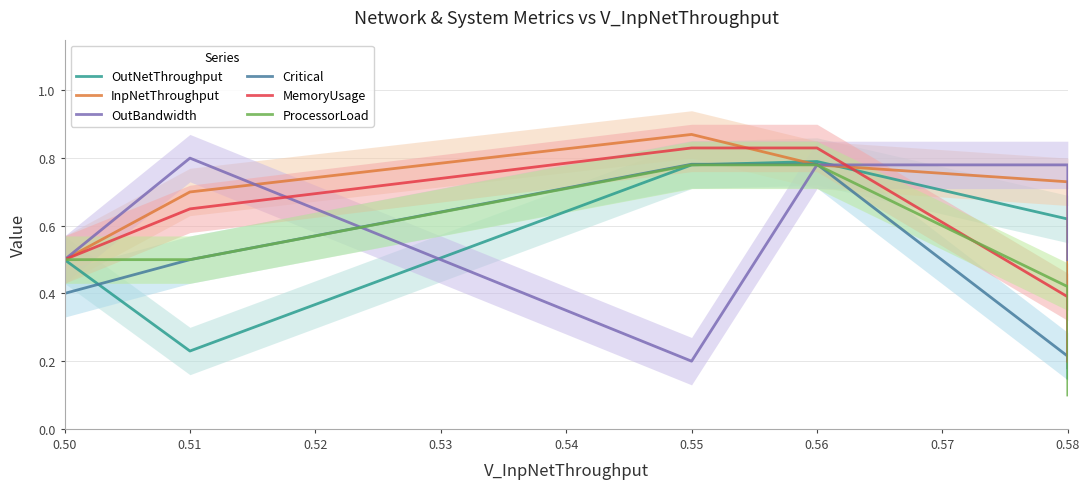

After their last crossing, which series has the higher values: OutNetThroughput or OutBandwidth?

OutBandwidth